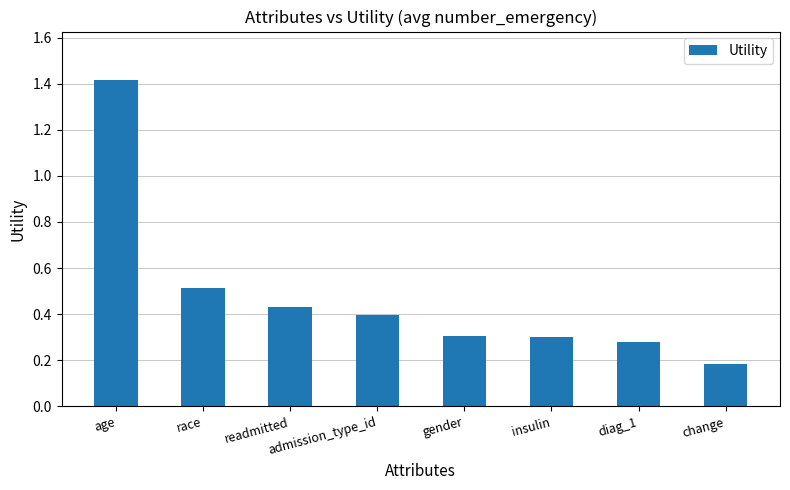

Between race and age, which is larger?

age